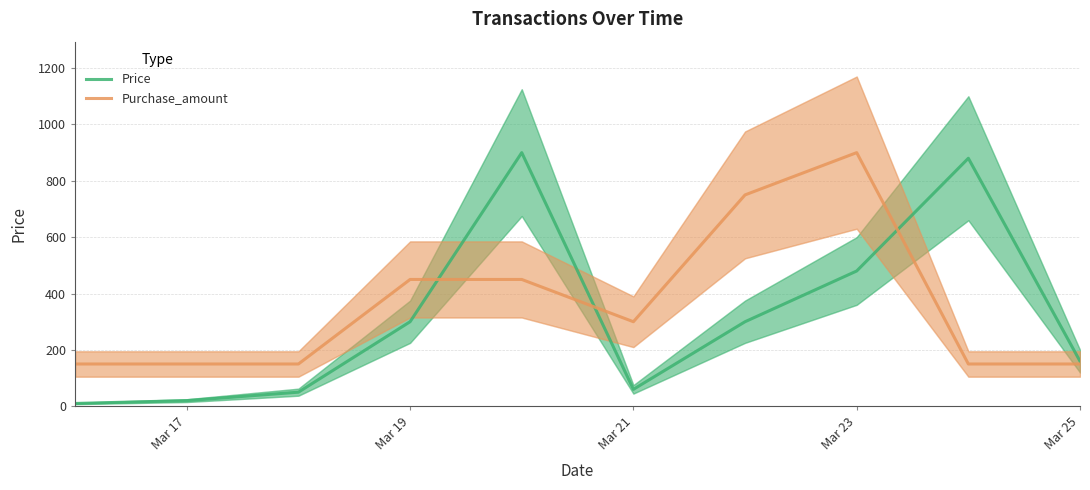

How many values in the Purchase_amount series exceed 300?

4